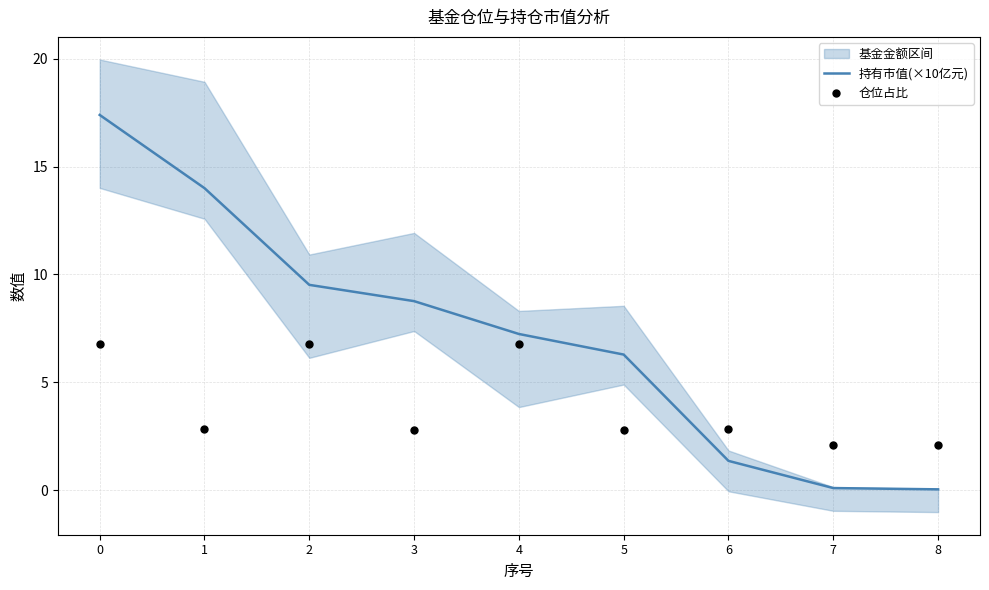

Which series contains the highest Y value?

持有市值(×10亿元)